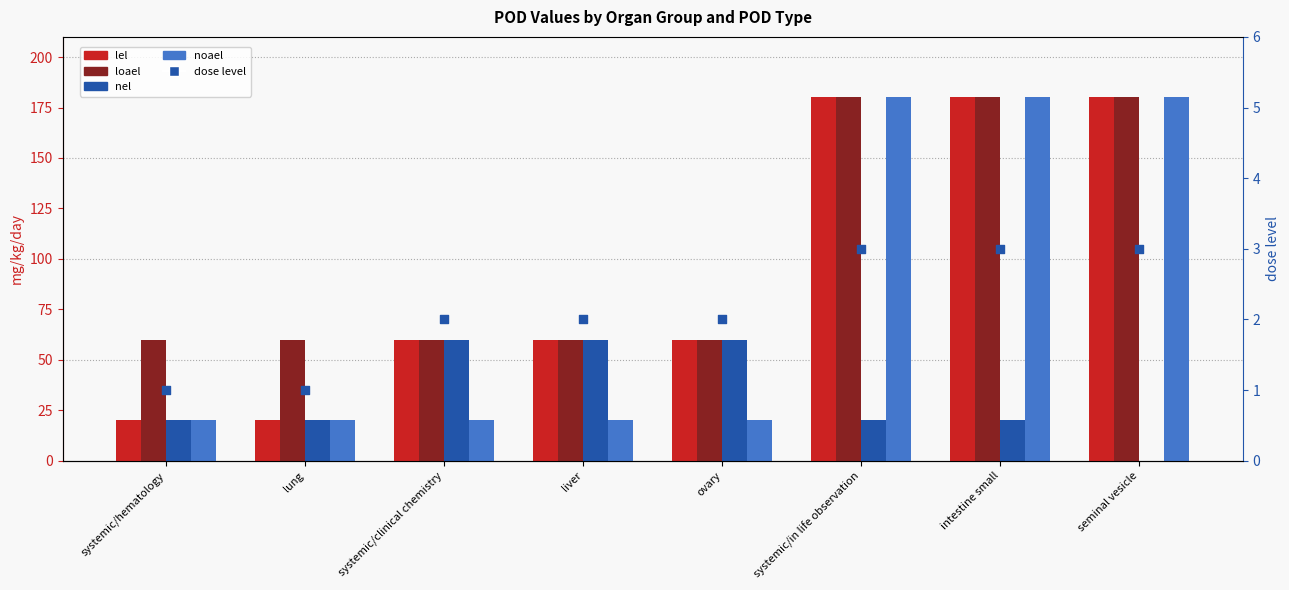

Which series reaches the minimum Y coordinate?

nel